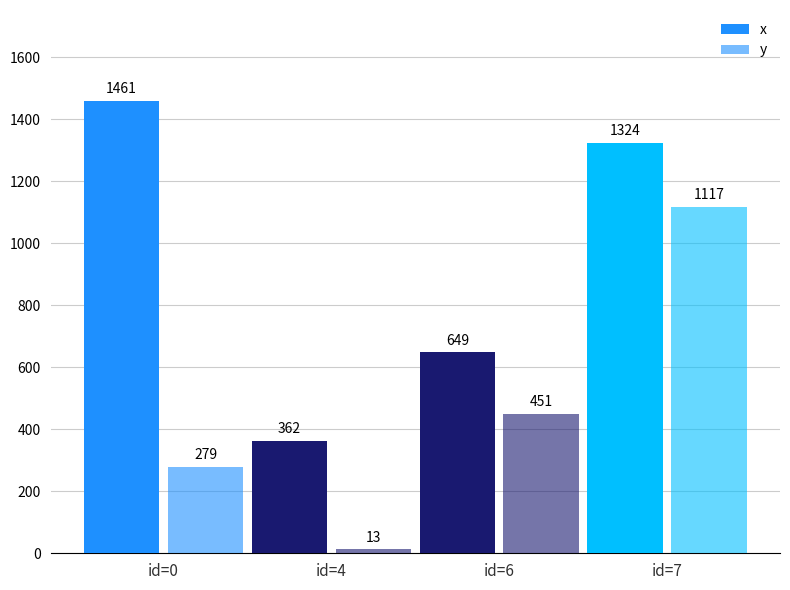

List the labels in order of y value, largest first.

id=7, id=6, id=0, id=4